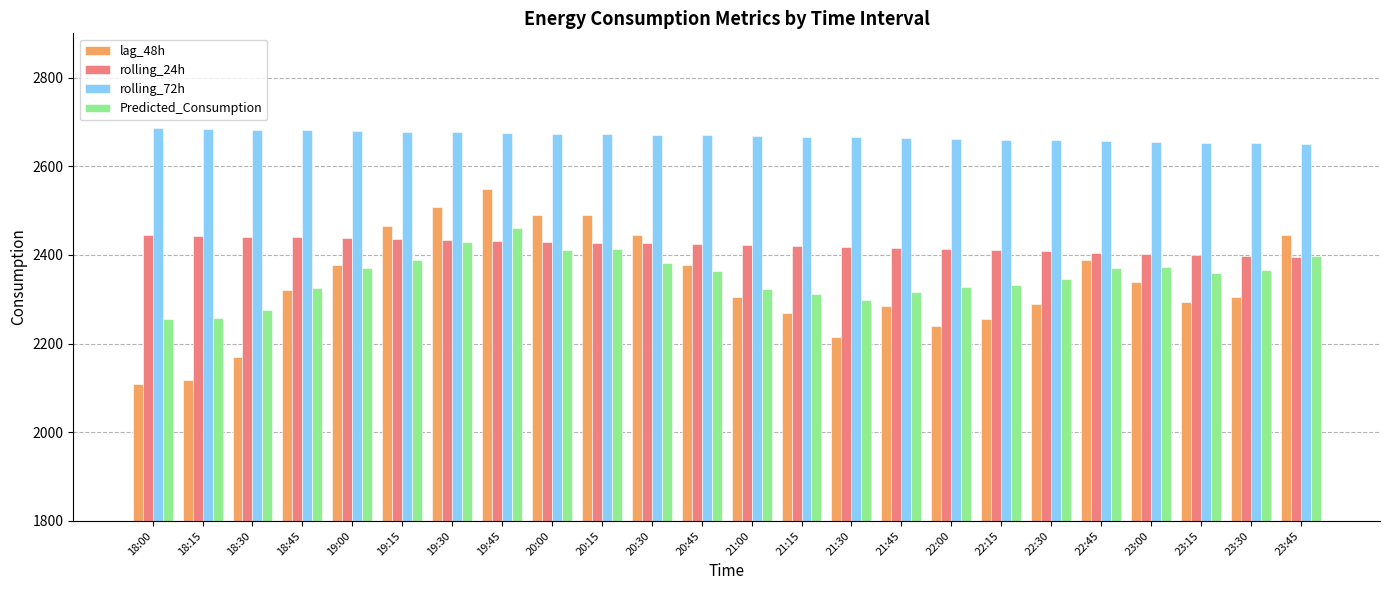

What is the difference between the highest and lowest values at 21:00?

364.2